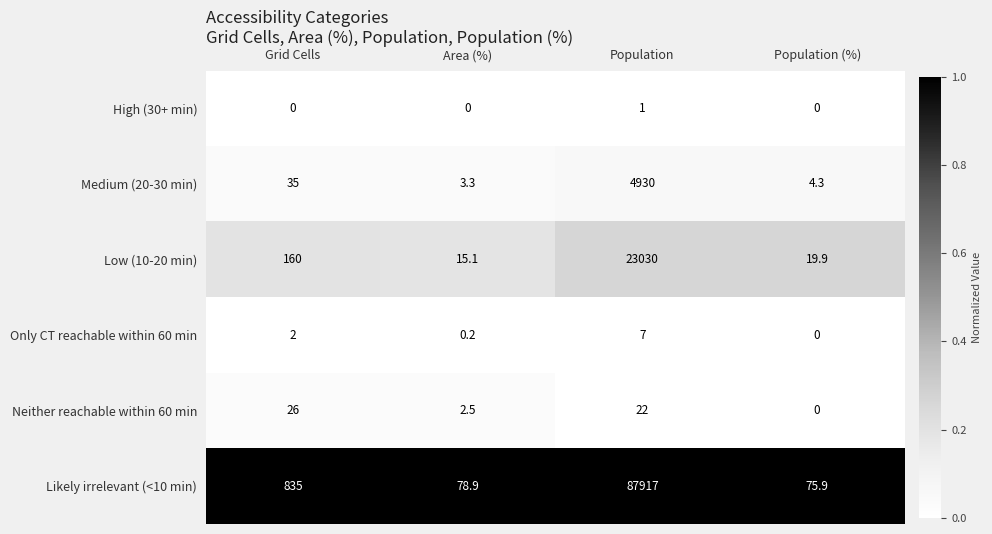

Reading right to left, transcribe all the data shown in this chart.

High (30+ min): 0.0	1.0	0.0	0.0
Medium (20-30 min): 4.3	4930.0	3.3	35.0
Low (10-20 min): 19.9	23030.0	15.1	160.0
Only CT reachable within 60 min: 0.0	7.0	0.2	2.0
Neither reachable within 60 min: 0.0	22.0	2.5	26.0
Likely irrelevant (<10 min): 75.9	87917.0	78.9	835.0